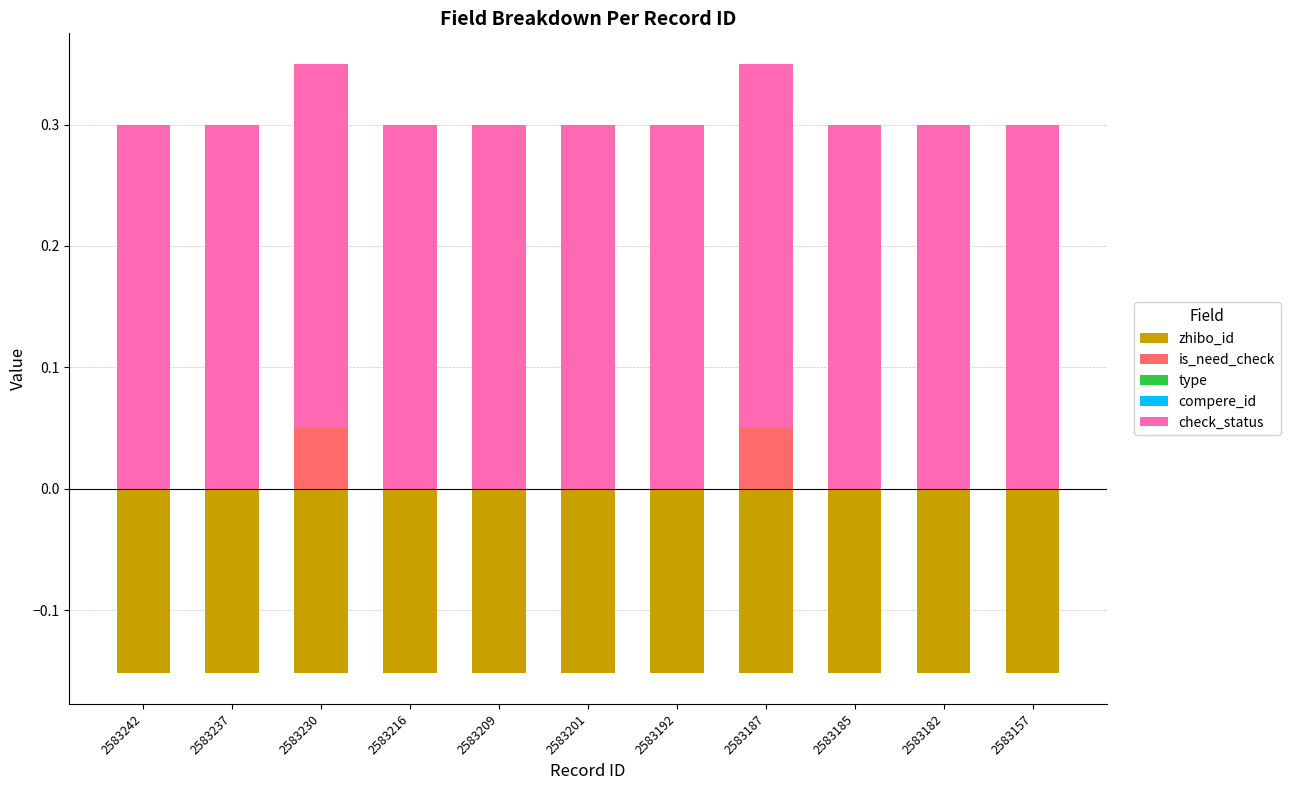

The zhibo_id series shows -0.2 at 2583185. True or false?

True